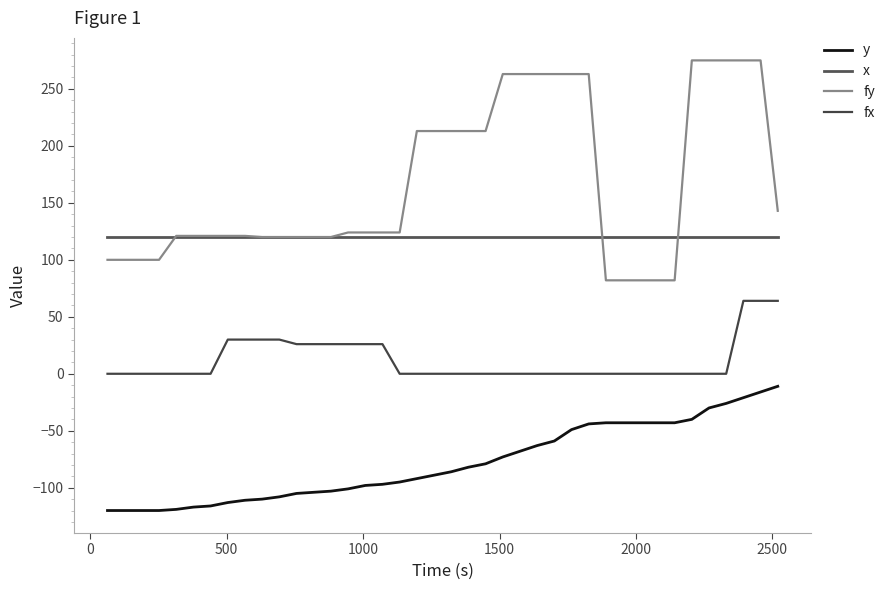

Does the chart display data point markers on the line(s)?

No